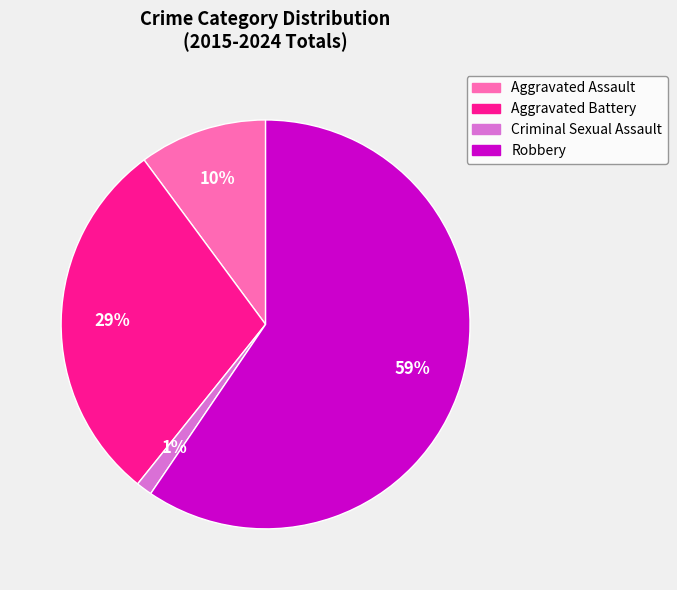

Do Aggravated Assault and Robbery together represent more than half of the pie?

Yes